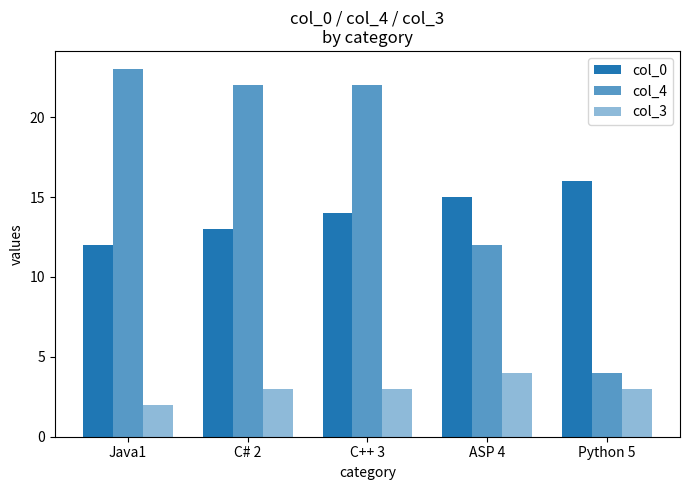

How many data points does each series have?

5